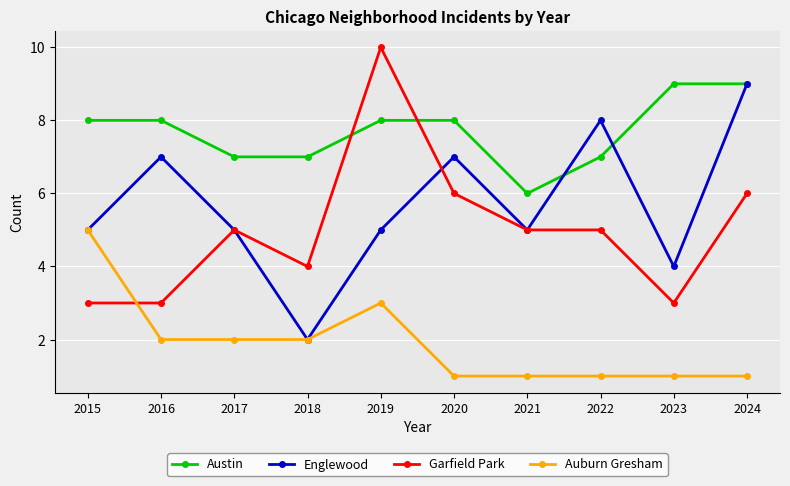

True or false: Englewood and Garfield Park intersect in this chart.

True